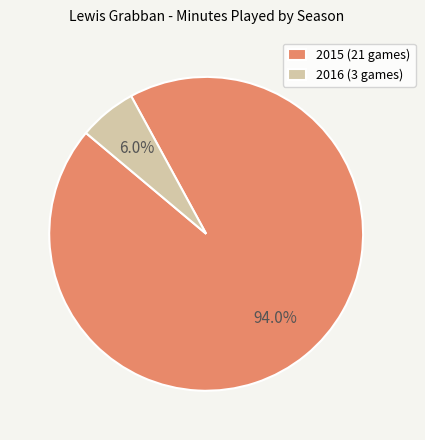

True or false: 2015 (21 games) accounts for 94% of the total.

True